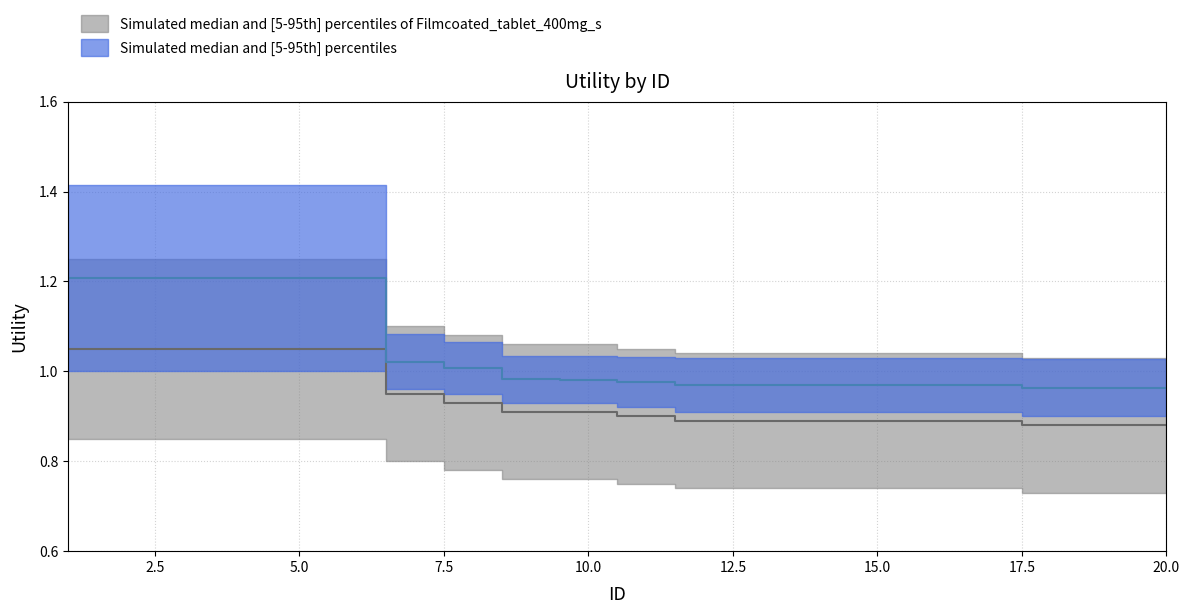

True or false: lower_blue and upper_blue cross at least once.

False